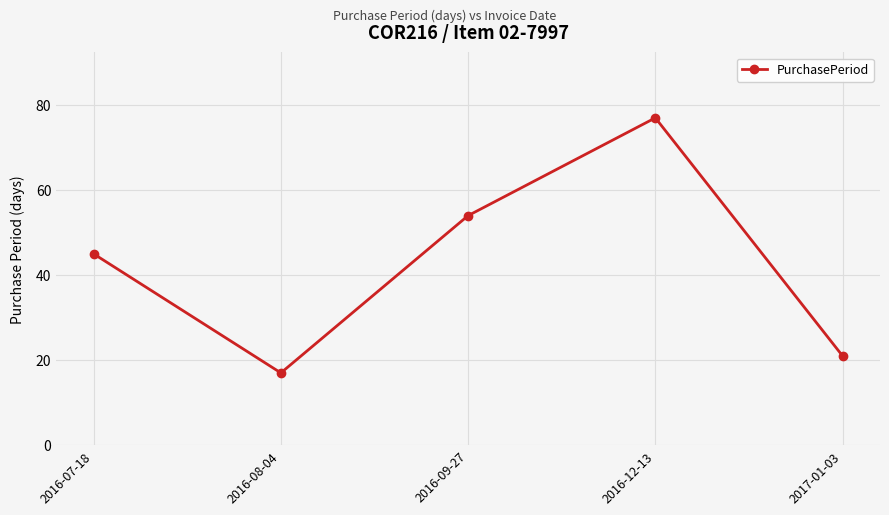

What is the change in value from 2016-09-27 to 2016-12-13?

+23